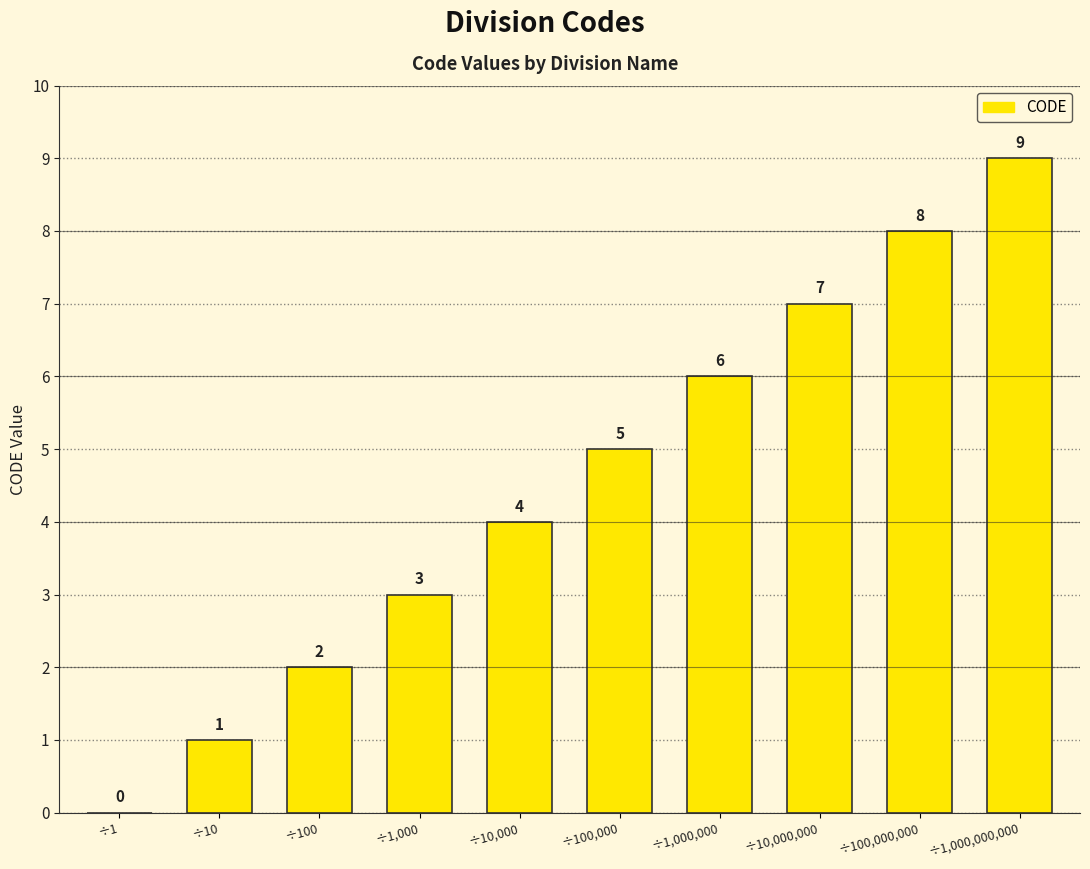

Reading right to left, list all the values displayed in this chart.

9	8	7	6	5	4	3	2	1	0